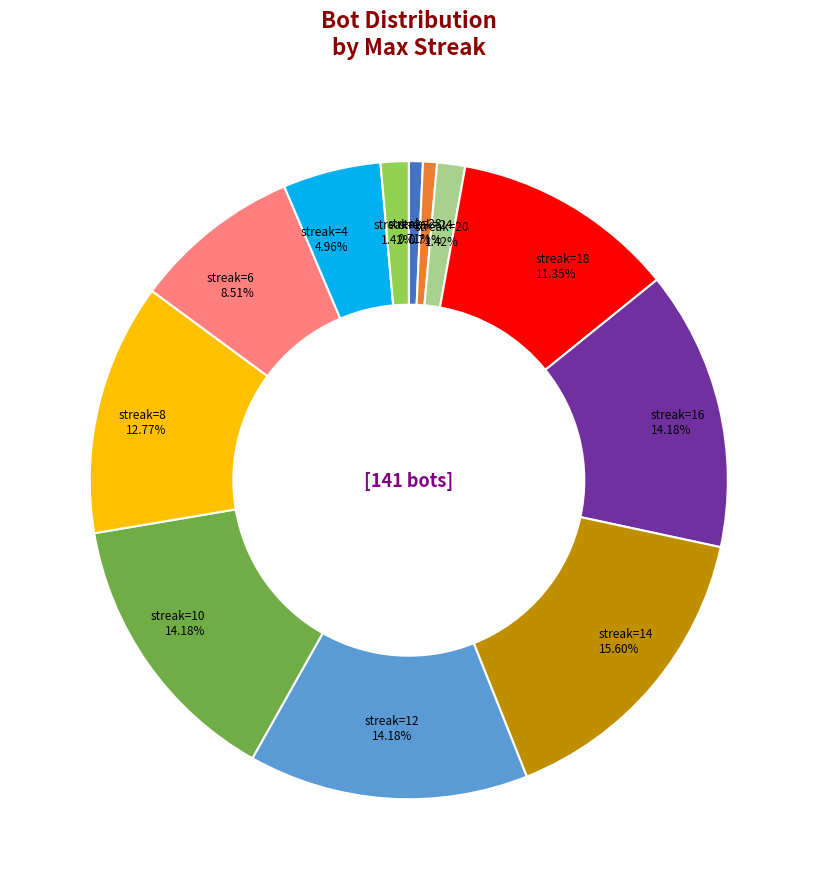

Is there a majority slice in this chart?

No